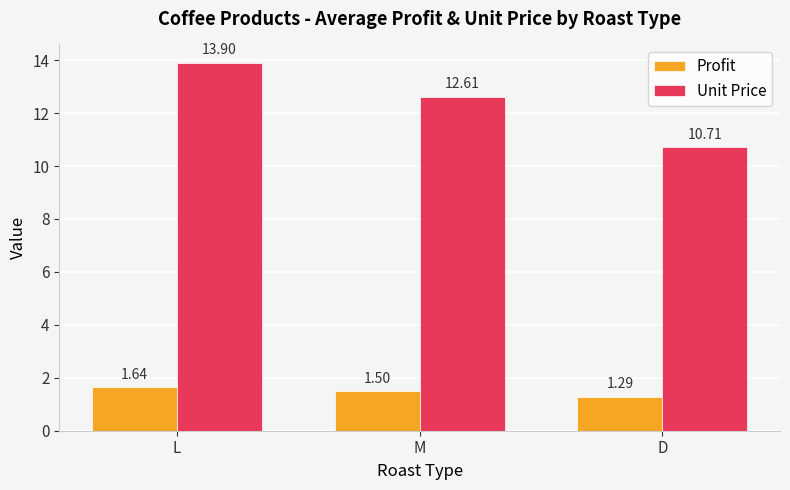

At which label does Profit reach its minimum?

D